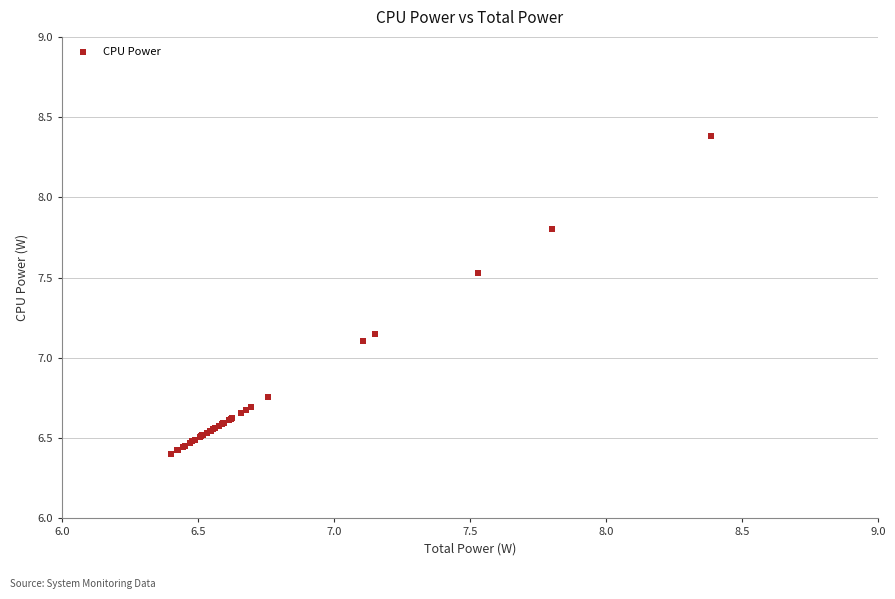

What Y value in the scatter plot is closest to 7?

7.1